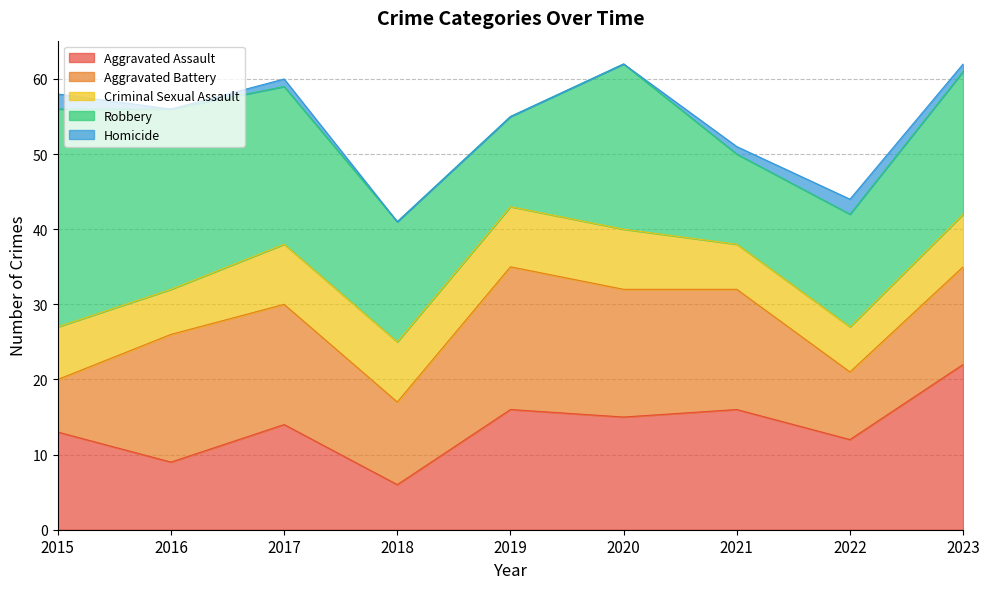

At which label does Homicide first exceed 1?

2015